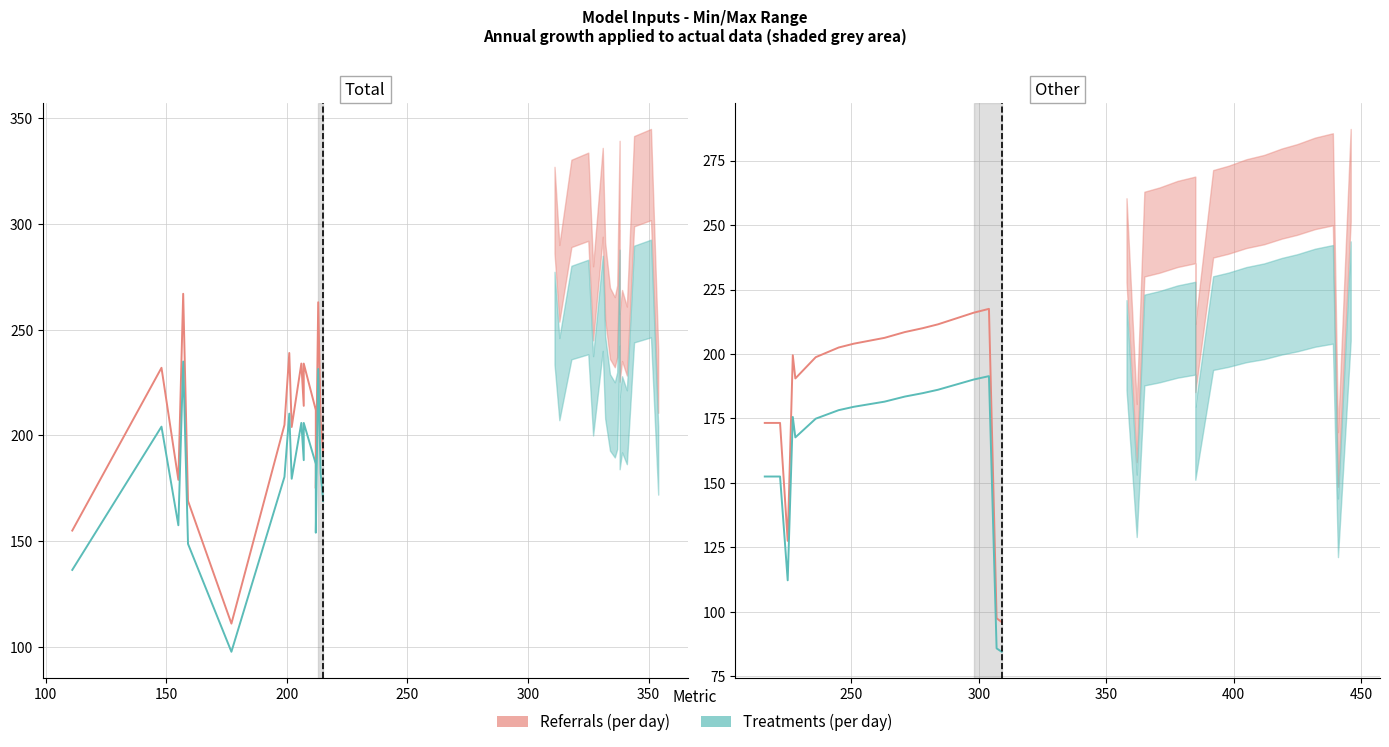

Is the value of Referrals (per day) at 100 greater than the value of Treatments (per day) at 100?

Yes